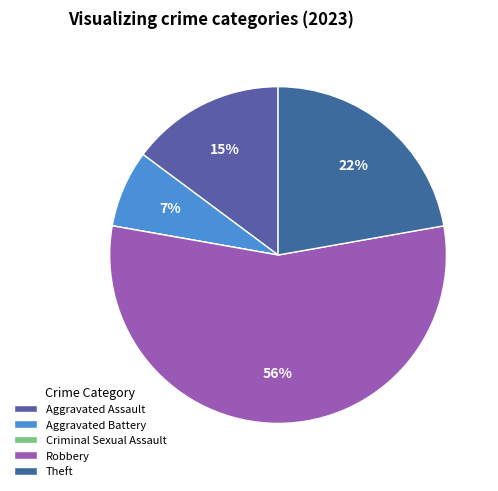

To the nearest percent, what is the difference between the Theft and Aggravated Battery slice percentages?

15%